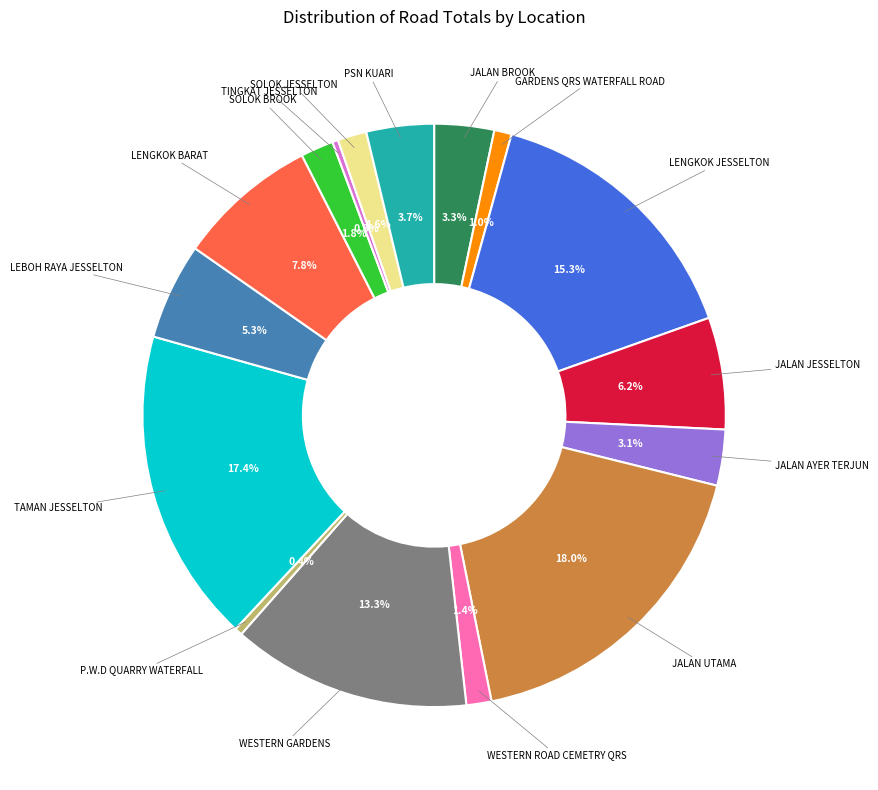

Is there a majority slice in this chart?

No